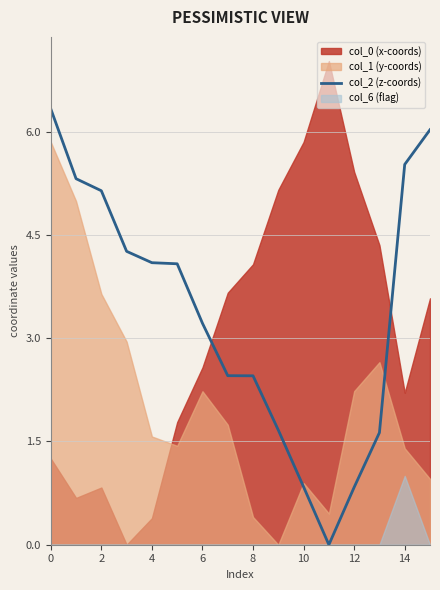

Which category has the lowest value across all series?

11